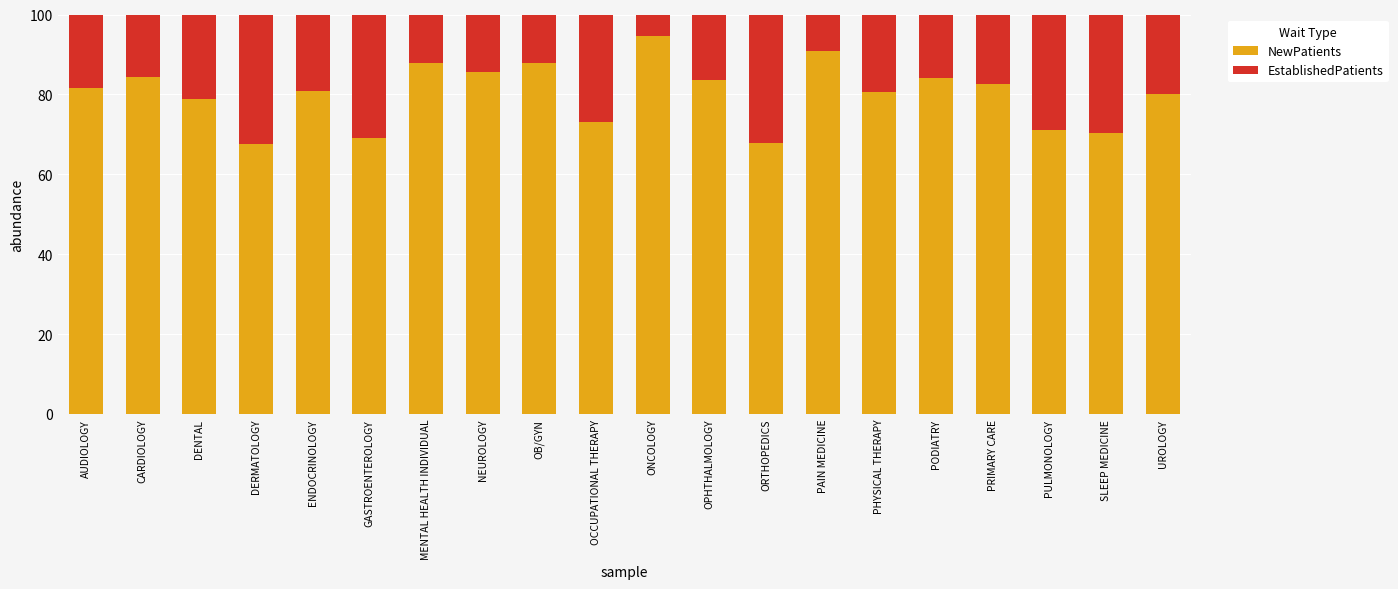

How many bars are there in total?

20